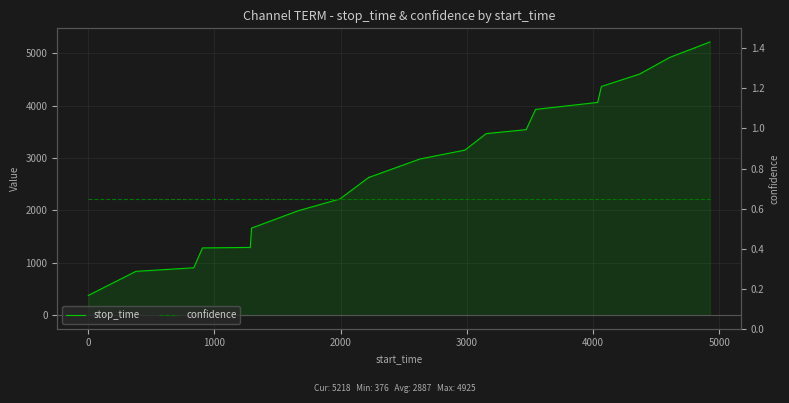

Rank the series by their maximum value, from lowest to highest.

confidence, stop_time